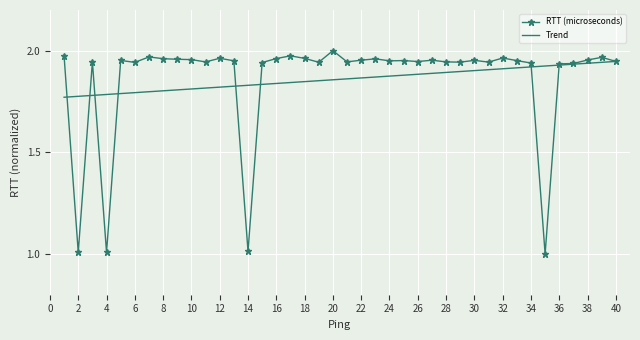

What is the difference between the second highest and minimum values in the RTT (microseconds) series?

1.0